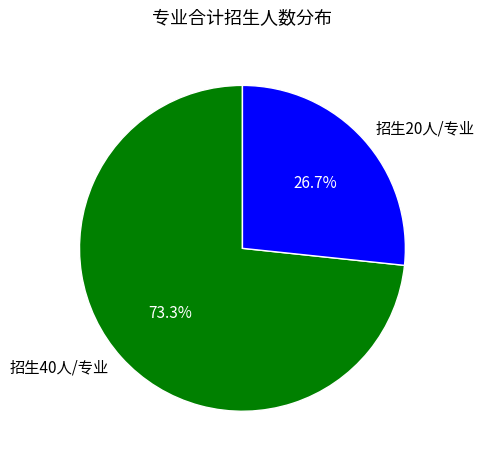

Does 招生20人/专业 represent more than half of the total?

No